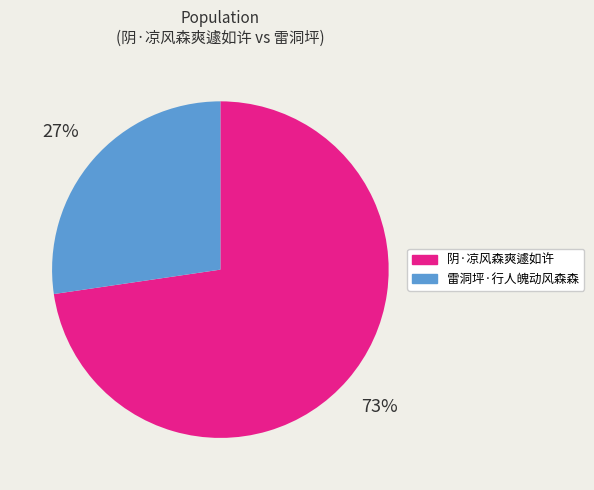

What is the ratio of the value at 雷洞坪·行人魄动风森森 to the value at 阴·凉风森爽遽如许?

0.4